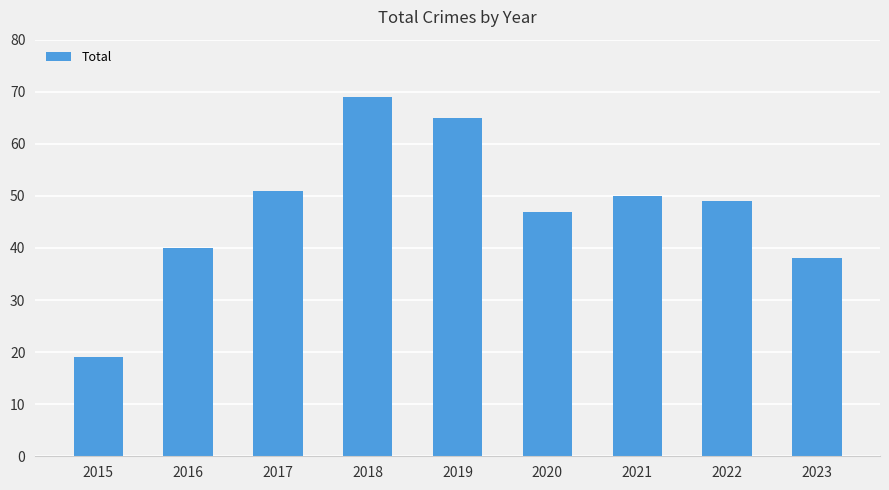

At which category does the chart reach its peak across all series?

2018